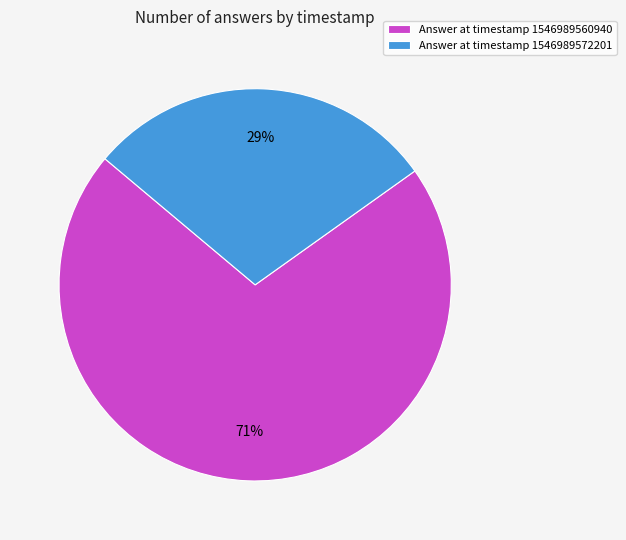

What percentage is the Answer at timestamp 1546989560940 slice, to the nearest percent?

71%